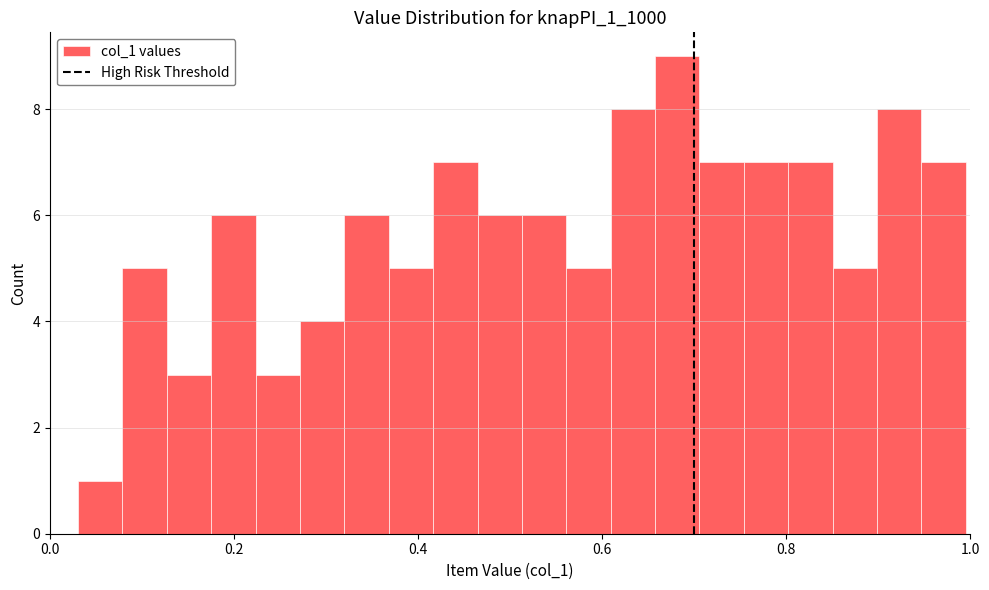

Read against the x-axis, roughly where is the centre of the tallest bar?

0.68